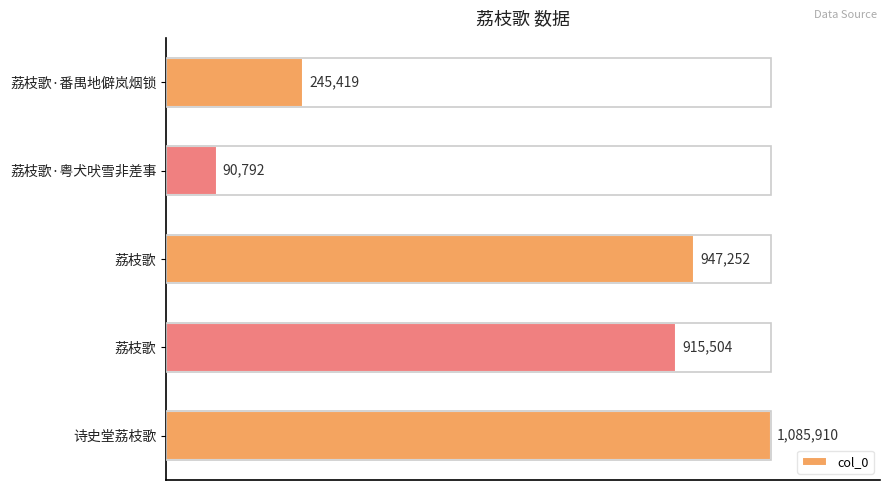

Does the chart contain any negative values?

No